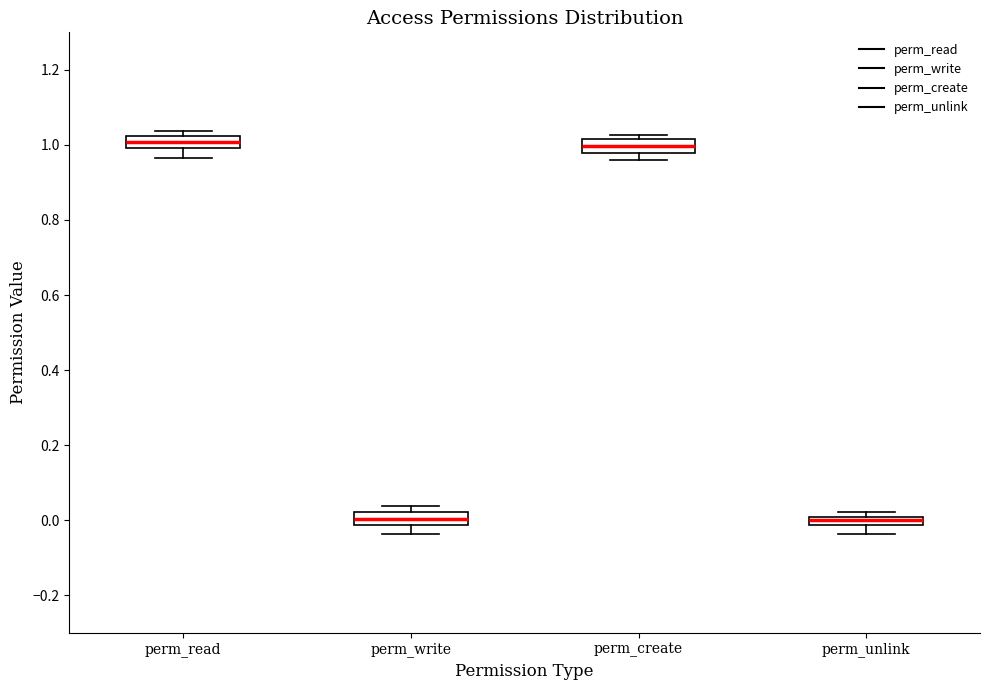

Where does the lower whisker of the box for perm_unlink end on the y-axis? The values are not printed on the chart, so give them approximately, as read against the axis.

-0.04